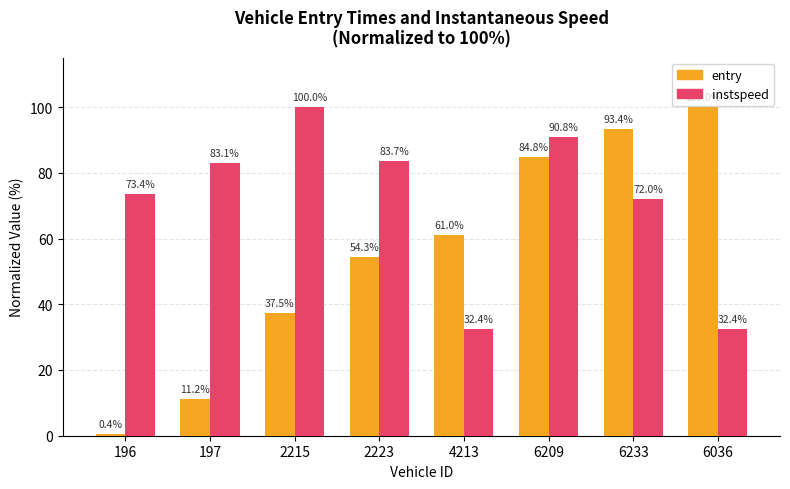

What is the spread (max minus min) of values at 2215?

62.5